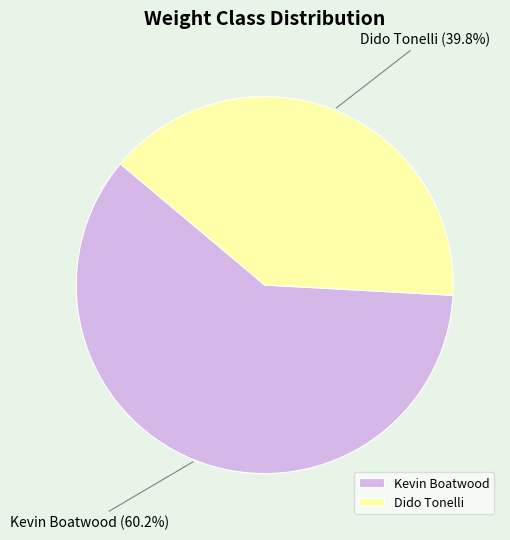

Approximately how many times larger is the value at Dido Tonelli compared to Kevin Boatwood?

0.7